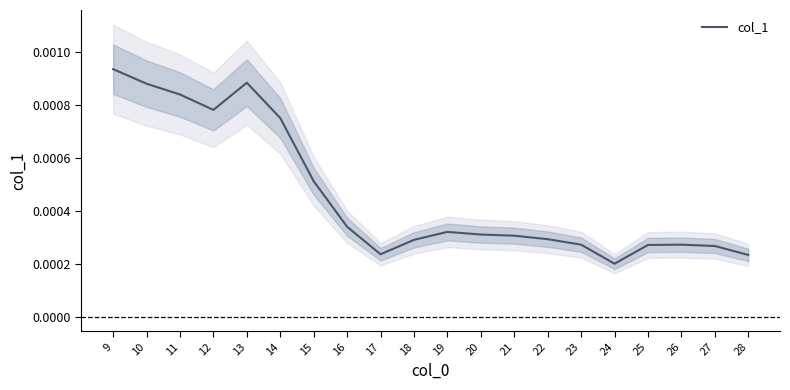

Rank the categories by value from lowest to highest.

24, 28, 17, 27, 25, 23, 26, 18, 22, 21, 20, 19, 16, 15, 14, 12, 11, 10, 13, 9